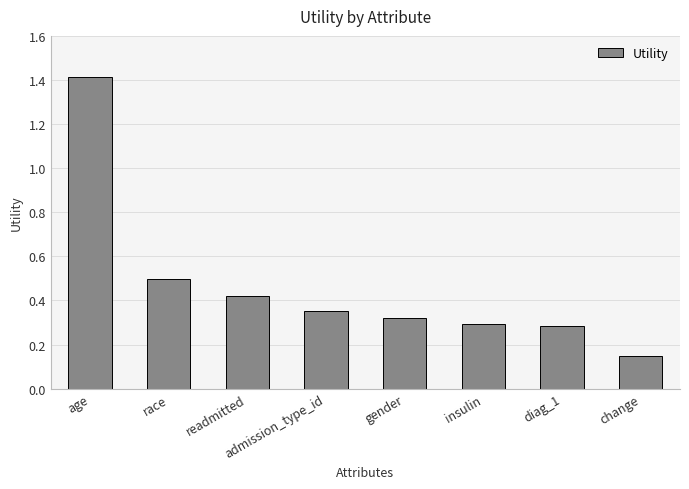

Count the values in the range 0 to 1.

7